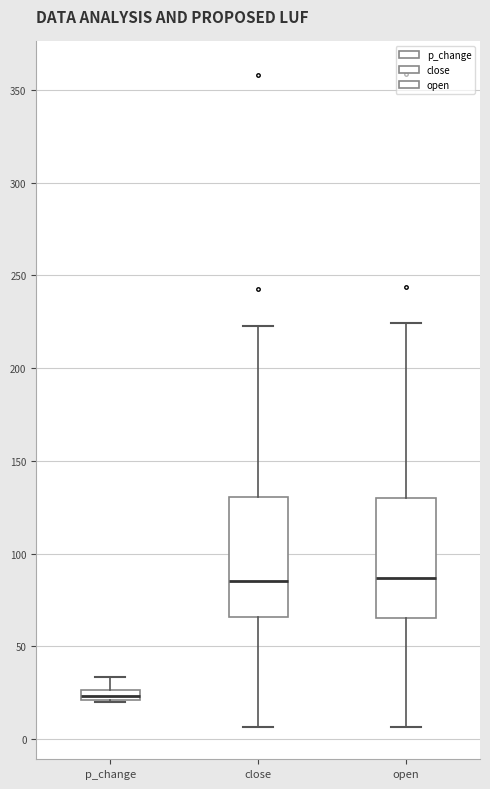

Which box has the lowest median line?

p_change